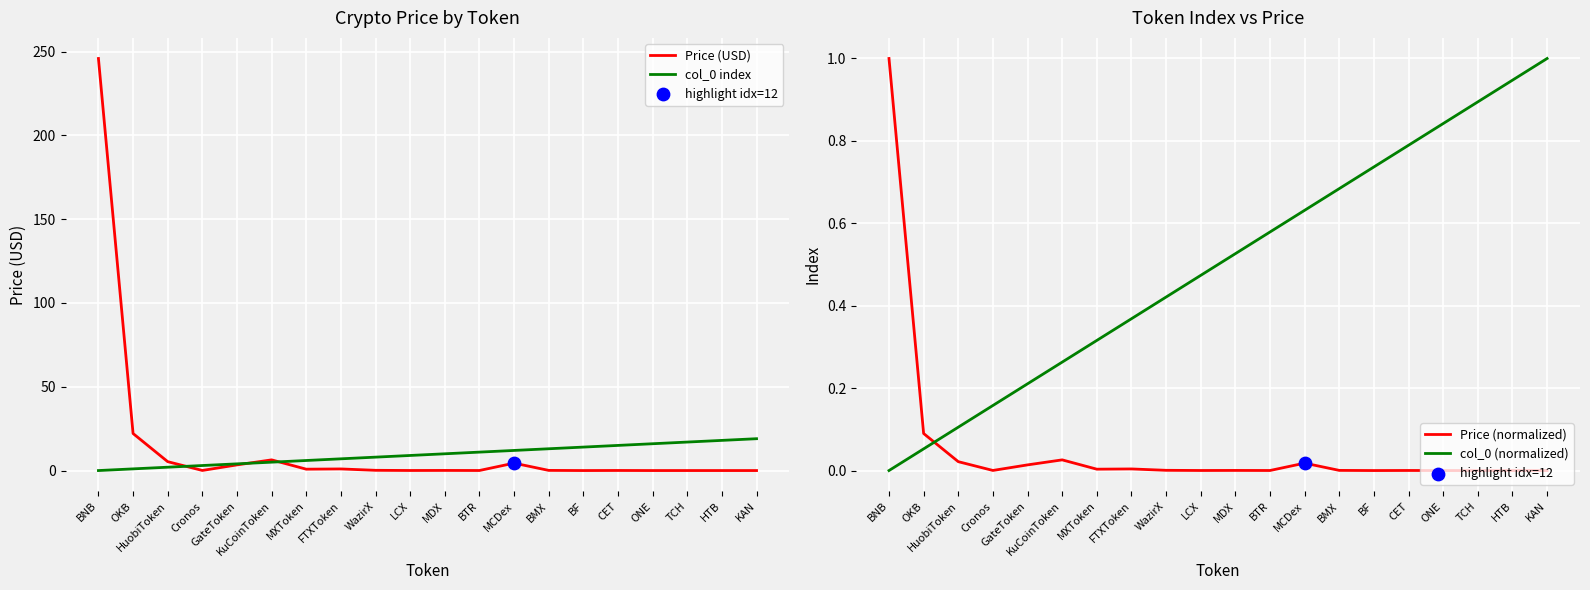

Which series has the largest Y range (max minus min)?

Price (USD)